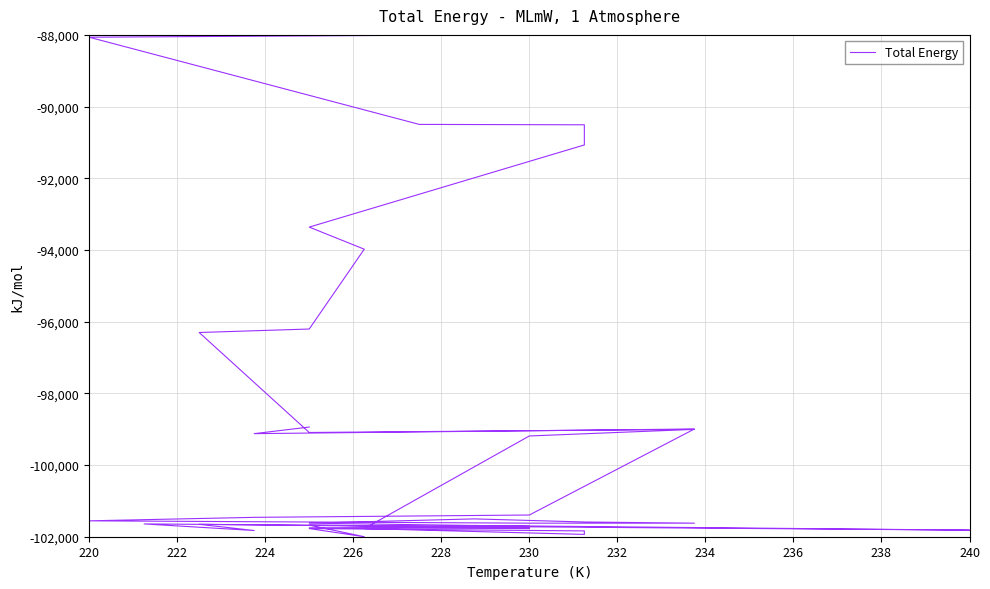

What is the sum of all values?

-3964875.7